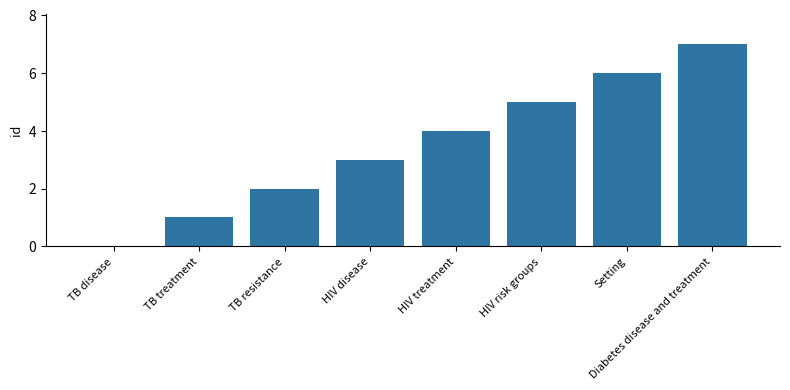

What is the sum of all values?

28